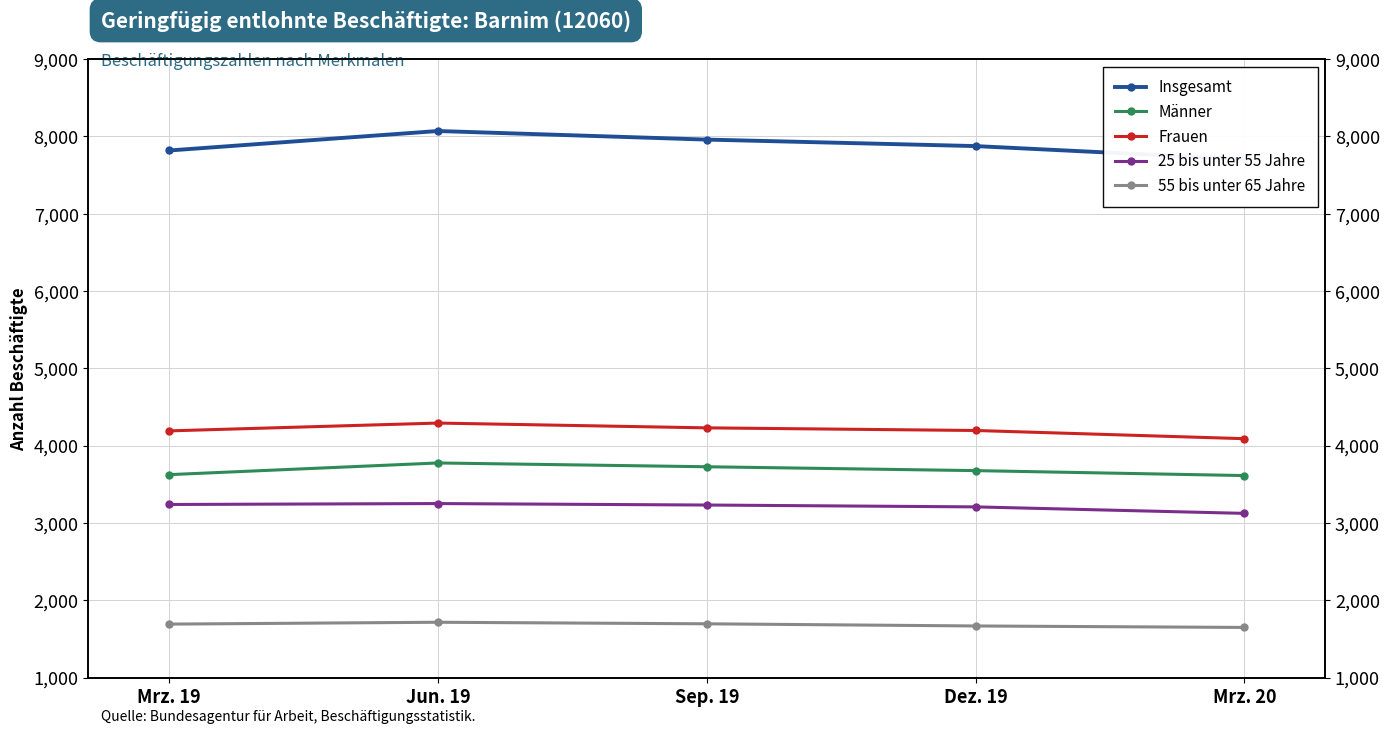

True or false: 25 bis unter 55 Jahre and Frauen intersect in this chart.

False